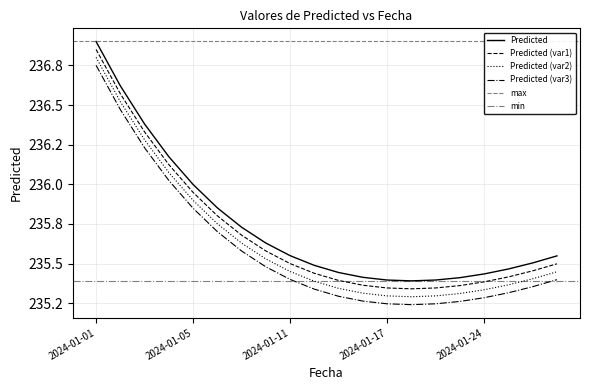

What is the sum of all values?

4714.7